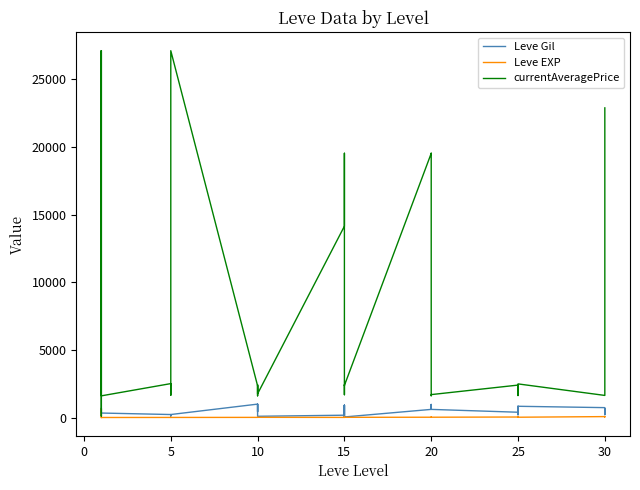

True or false: Leve Gil has more than 0 interior local peaks.

True